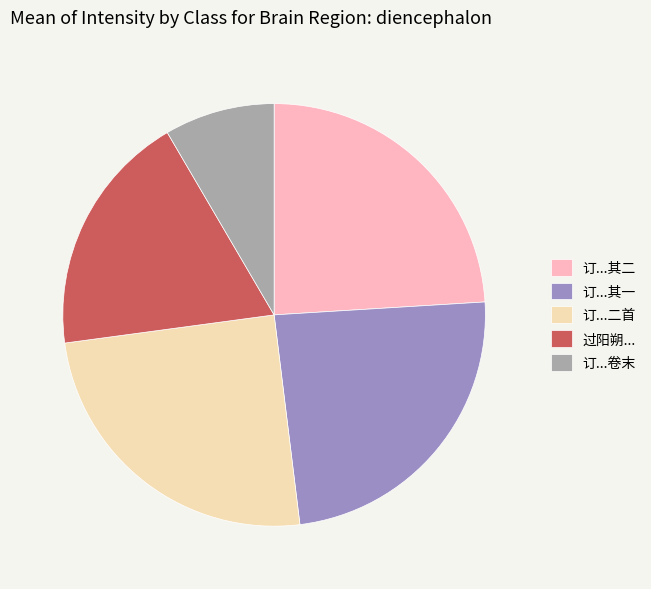

Approximately how many times larger is the value at 订...其一 compared to 订...卷末?

2.8